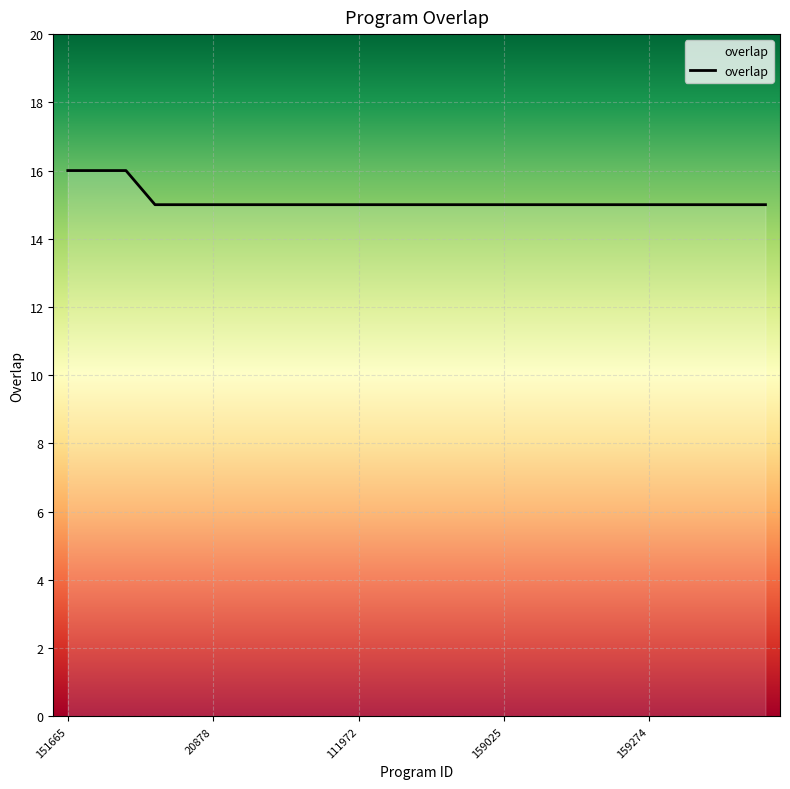

What position from the right is 11?

14